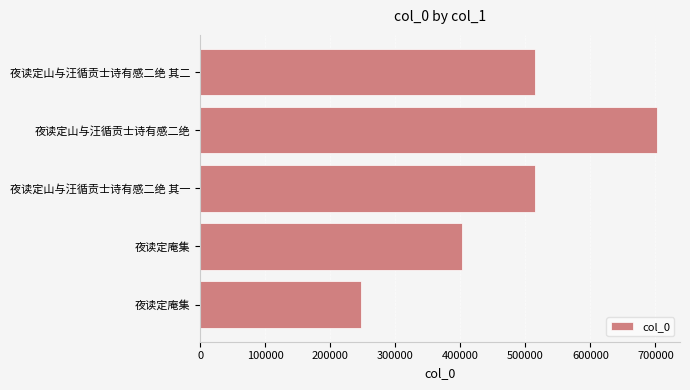

How many data points are less than 515190?

2